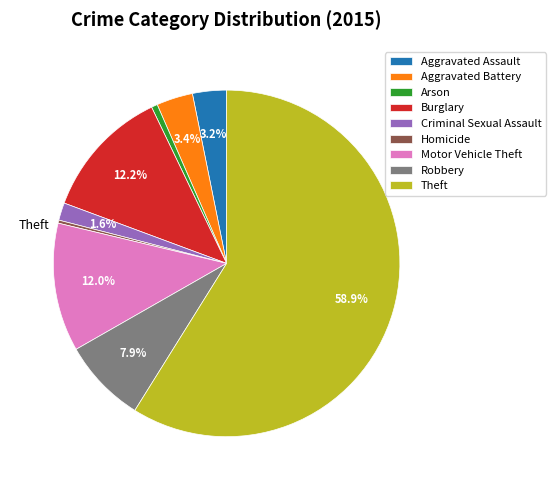

True or false: Theft accounts for 50% of the total.

False